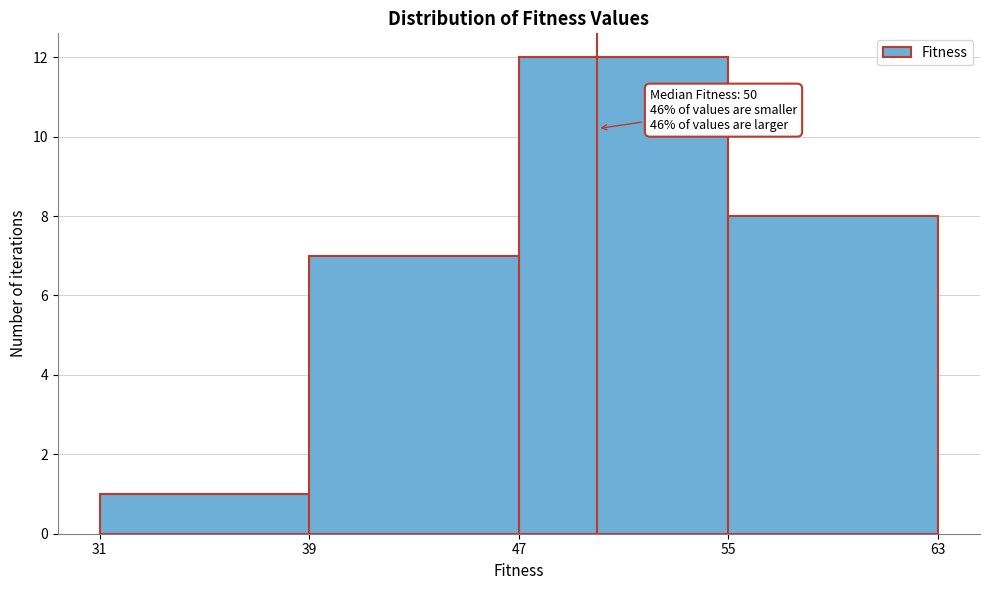

Over which range of the x-axis is the bar tallest?

47 to 55